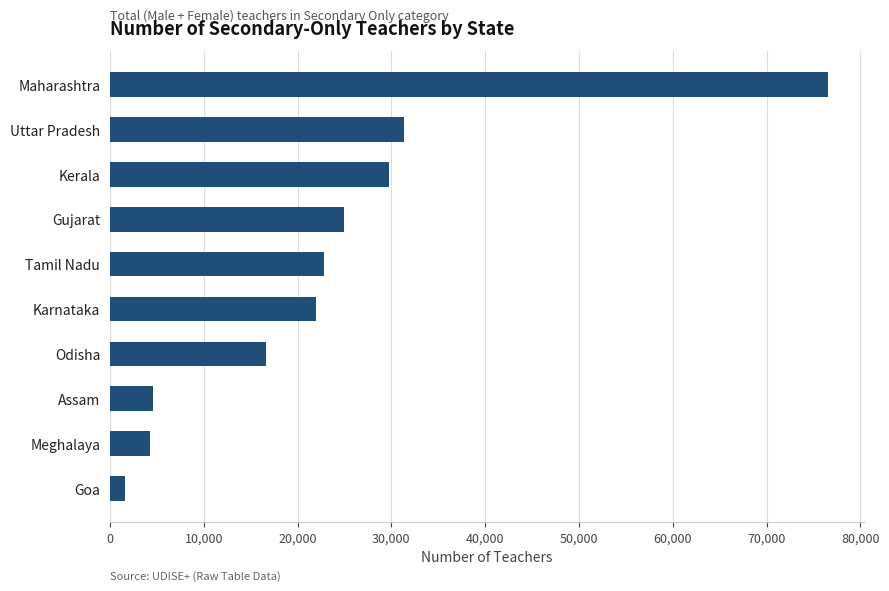

Are the bars horizontal?

Yes